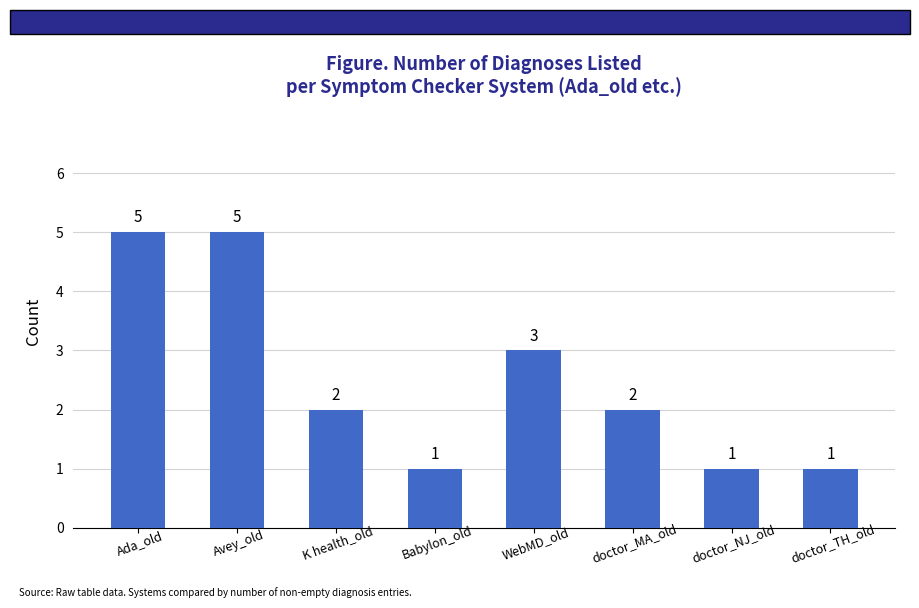

What is the sum of the values at WebMD_old and Avey_old?

8